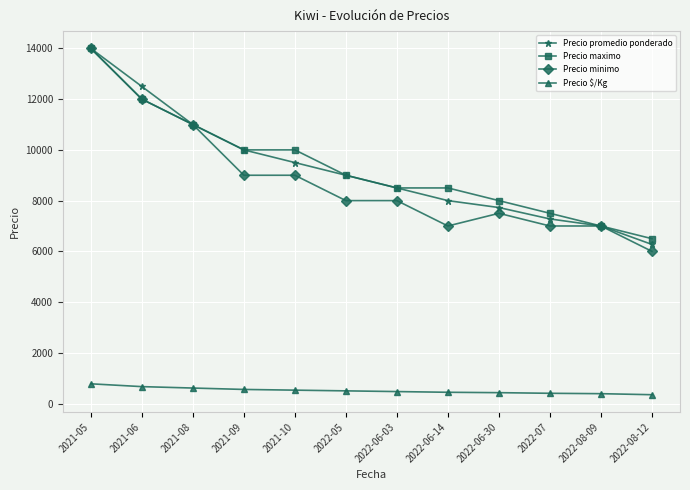

What is the difference between the Precio promedio ponderado values at 2022-07 and 2022-06-30?

449